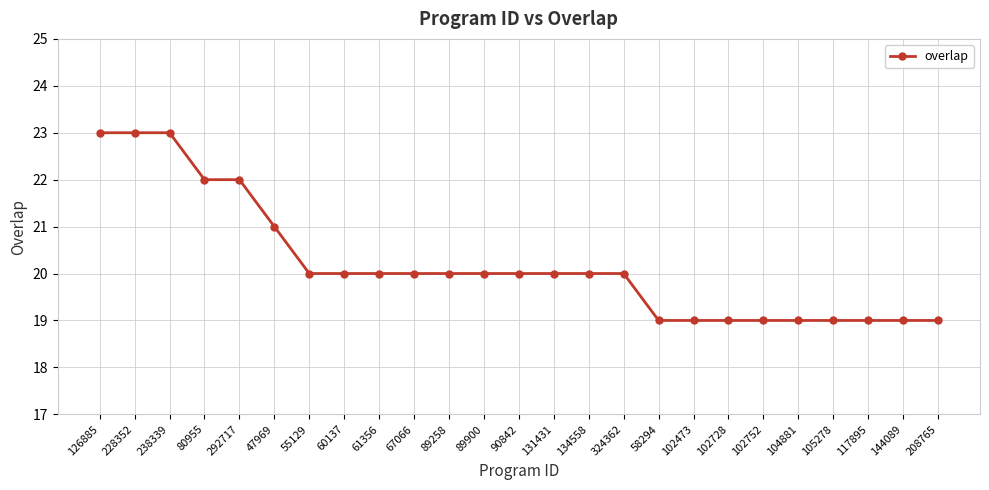

Is this an area chart (filled region under the line)?

No